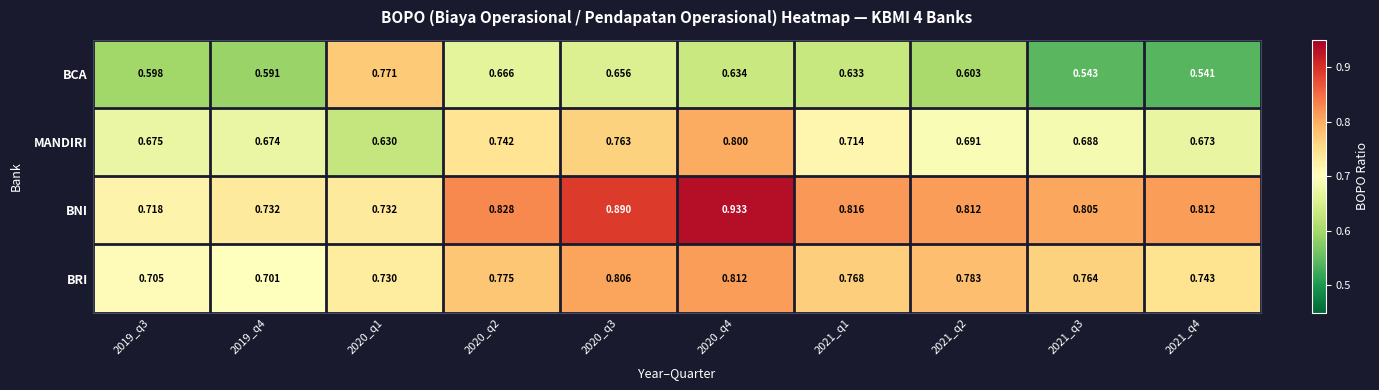

Rank the series by their maximum value, from highest to lowest.

BNI, BRI, MANDIRI, BCA